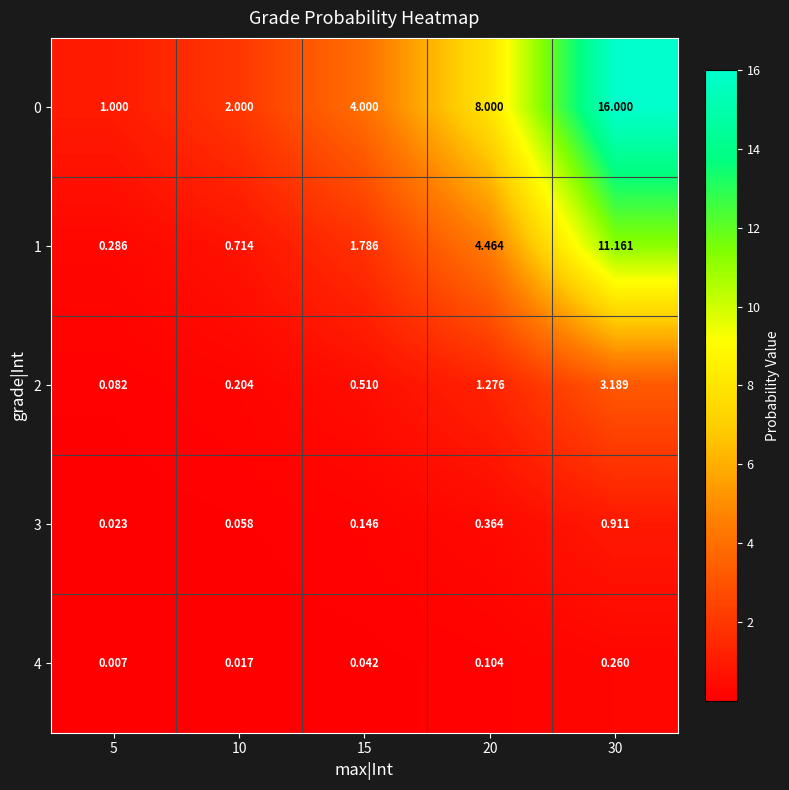

Is the value of 2 at 5 greater than the value of 1 at 15?

No